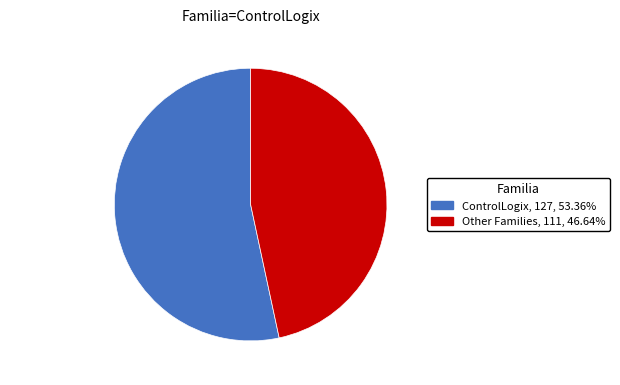

Which category has the biggest portion of the pie?

ControlLogix